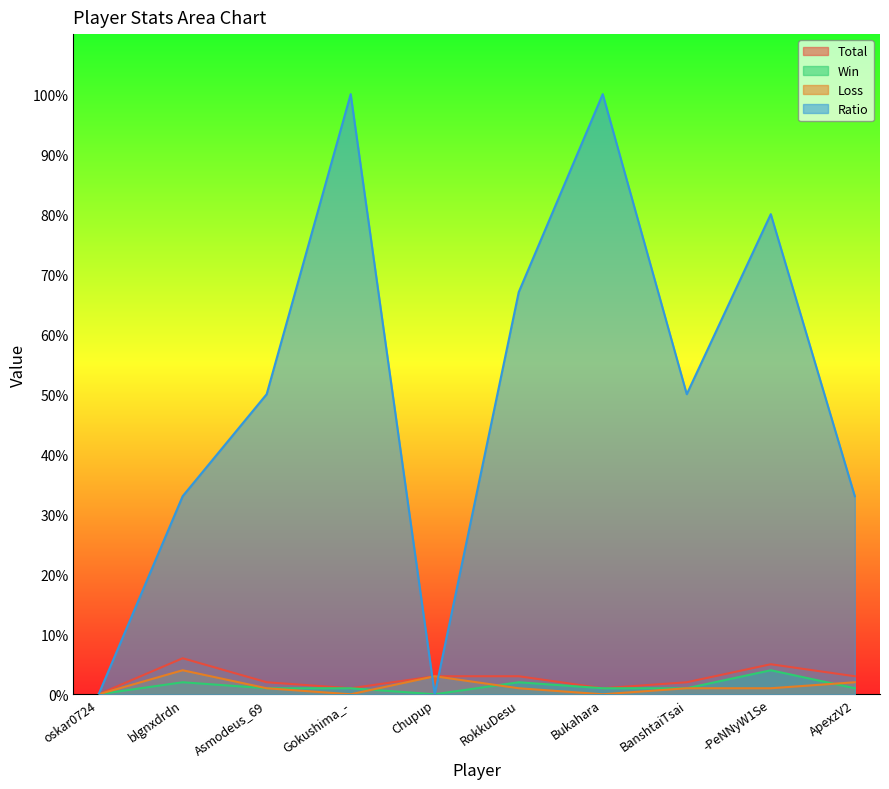

Reading left to right, list all the values displayed in this chart.

Total: oskar0724=0	blgnxdrdn=6	Asmodeus_69=2	Gokushima_-=1	Chupup=3	RokkuDesu=3	Bukahara=1	BanshtaiTsai=2	-PeNNyW1Se=5	ApexzV2=3
Win: oskar0724=0	blgnxdrdn=2	Asmodeus_69=1	Gokushima_-=1	Chupup=0	RokkuDesu=2	Bukahara=1	BanshtaiTsai=1	-PeNNyW1Se=4	ApexzV2=1
Loss: oskar0724=0	blgnxdrdn=4	Asmodeus_69=1	Gokushima_-=0	Chupup=3	RokkuDesu=1	Bukahara=0	BanshtaiTsai=1	-PeNNyW1Se=1	ApexzV2=2
Ratio: oskar0724=0	blgnxdrdn=33	Asmodeus_69=50	Gokushima_-=100	Chupup=0	RokkuDesu=67	Bukahara=100	BanshtaiTsai=50	-PeNNyW1Se=80	ApexzV2=33